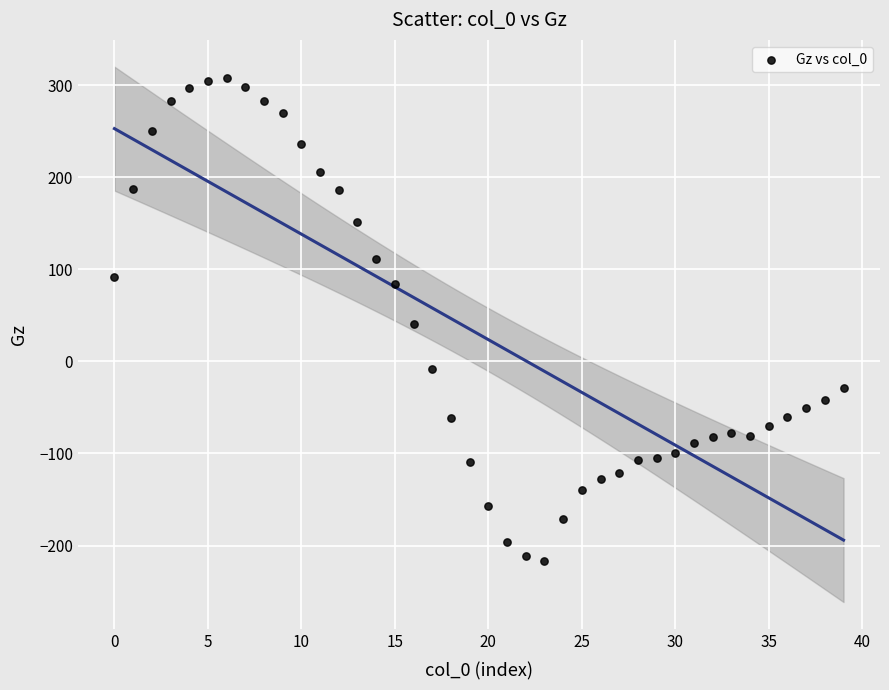

What is the range of Y values (max minus min)?

525.3